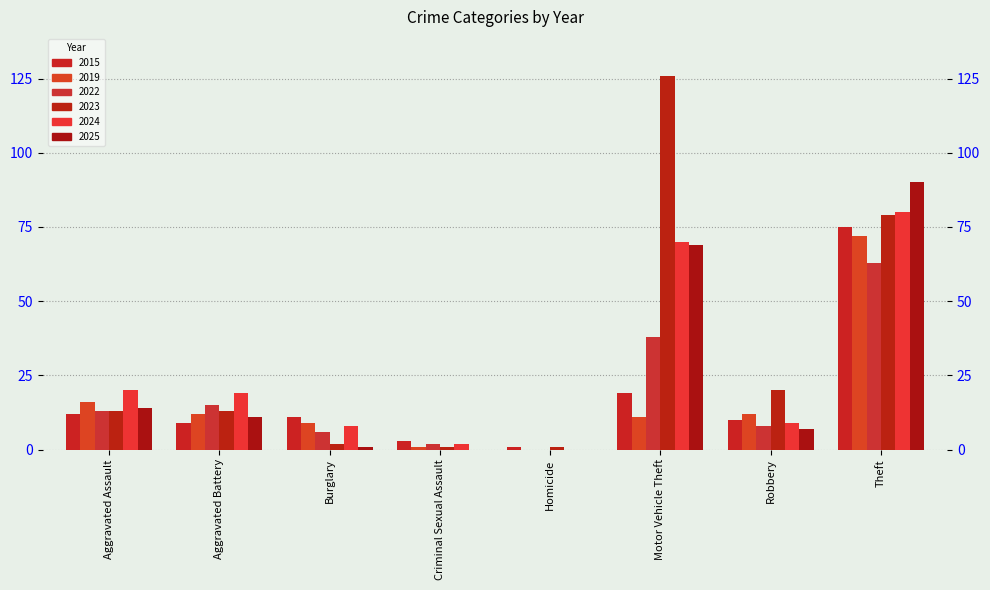

What is the value of the 2019 bar at the 2nd from the left?

12